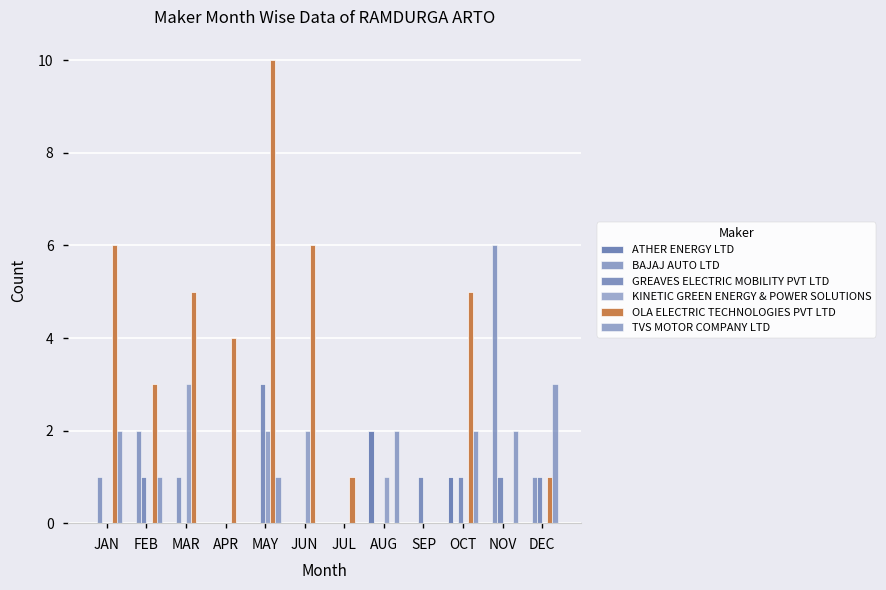

Does the chart contain stacked bars?

No